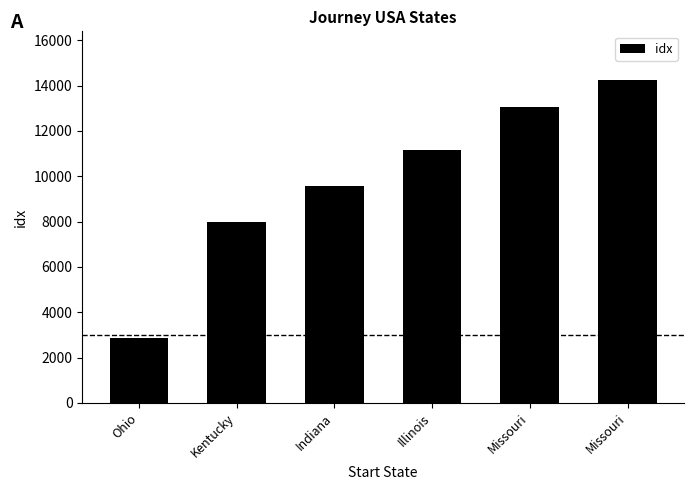

At which label does the data first exceed 11171?

Missouri